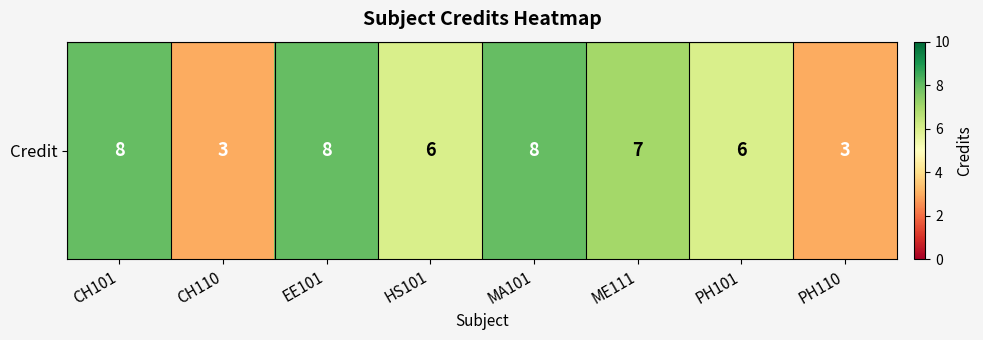

Between EE101 and PH110, which is larger?

EE101